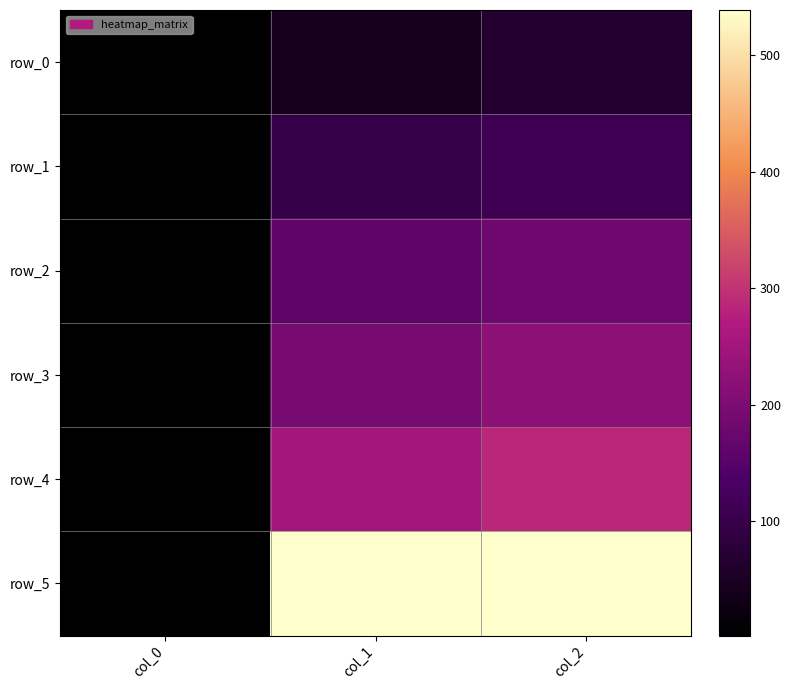

Is the value of row_4 at col_2 greater than the value of row_1 at col_1?

Yes